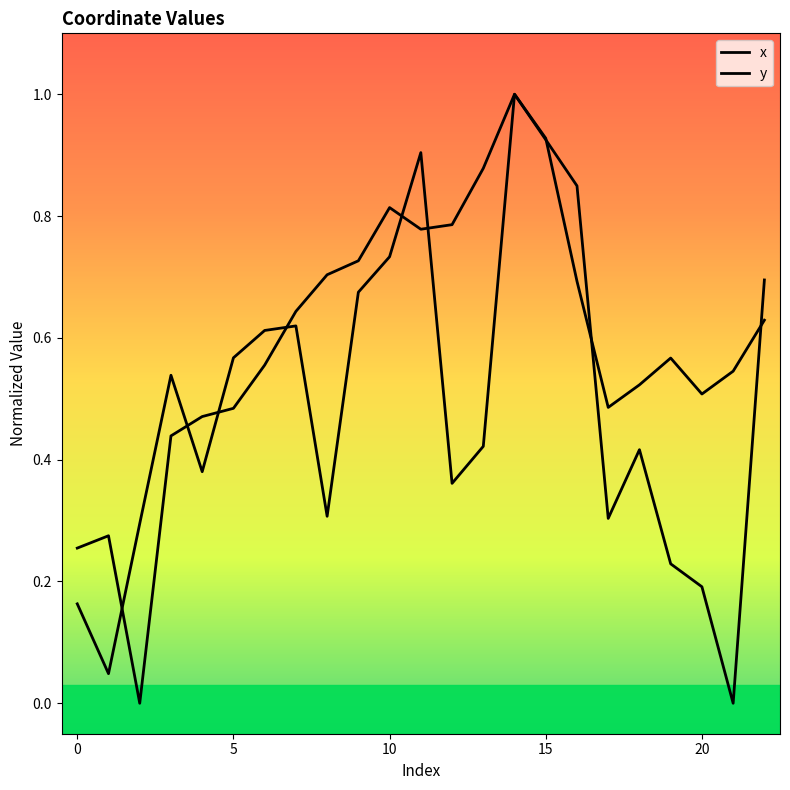

How many times do x and y cross each other?

9